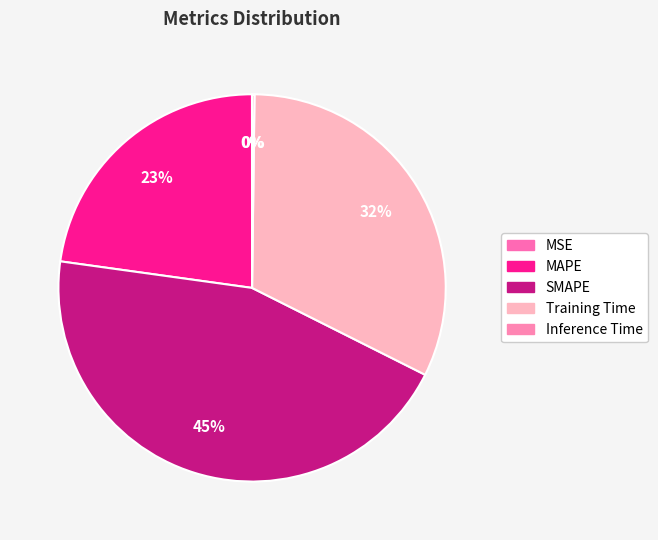

Does MAPE account for over 50% of the chart?

No